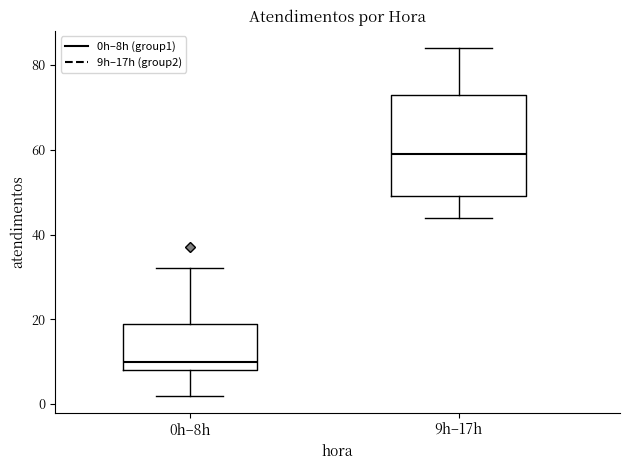

Comparing the boxes themselves (not the whiskers), which one is the tallest?

9h–17h